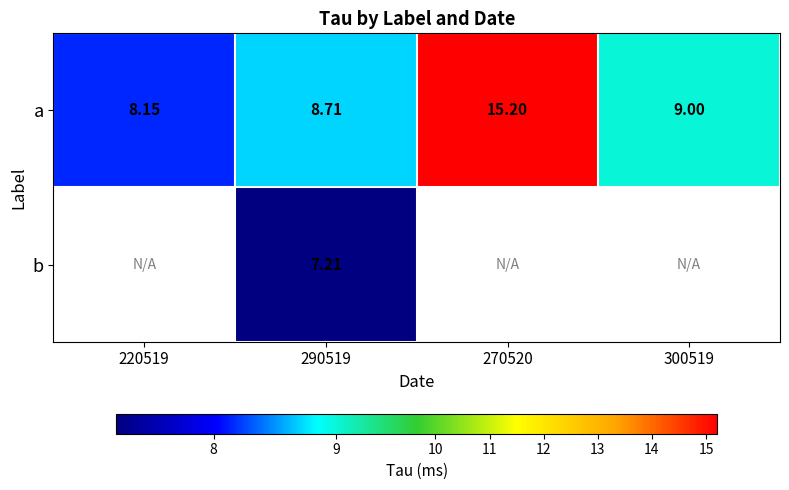

Which category has the lowest value across all series?

290519